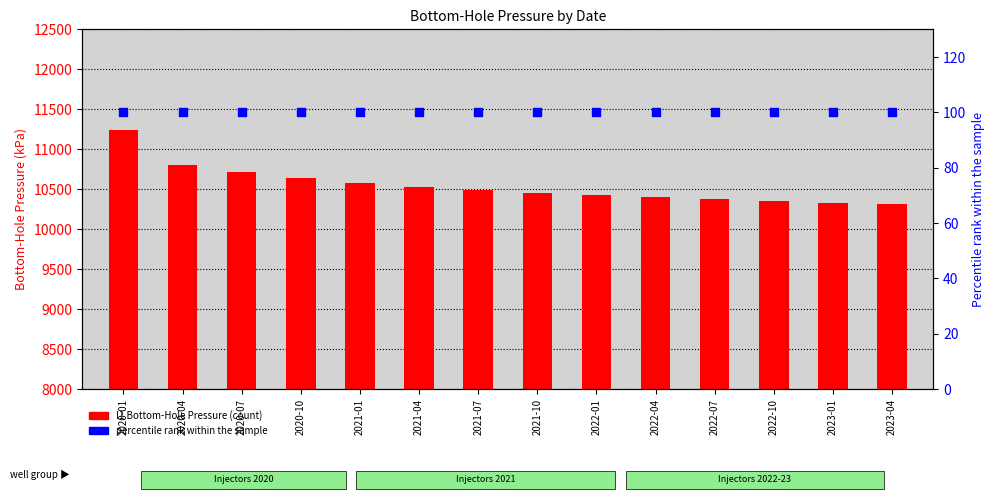

Which series contains the highest Y value?

I1_BHP (count)